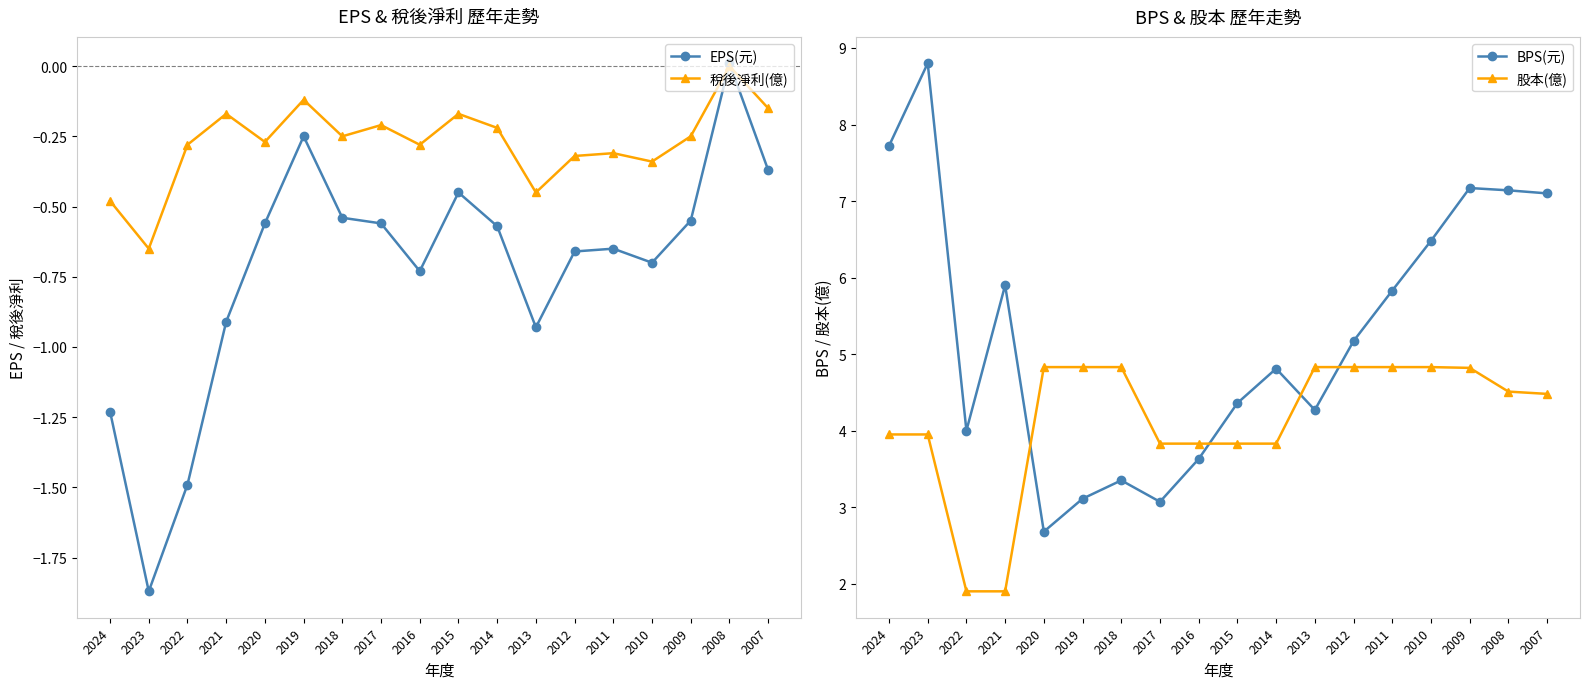

Is the value of 股本(億) at 2017 greater than the value of EPS(元) at 2023?

Yes